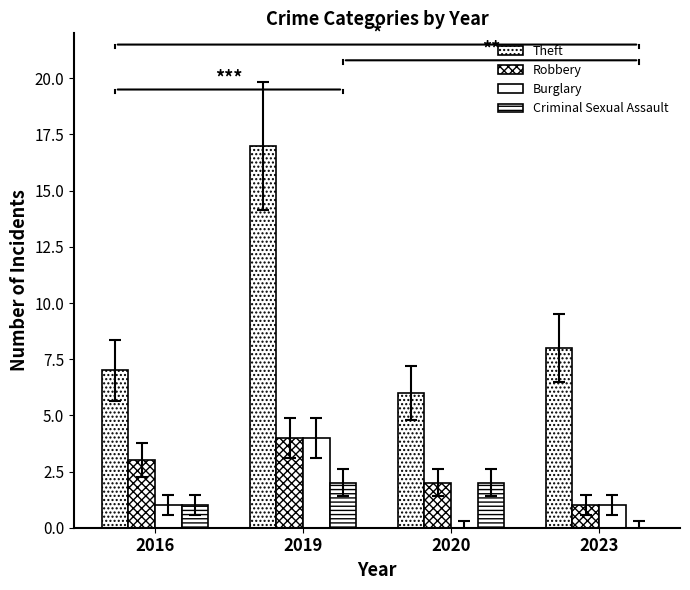

Does the chart contain stacked bars?

No